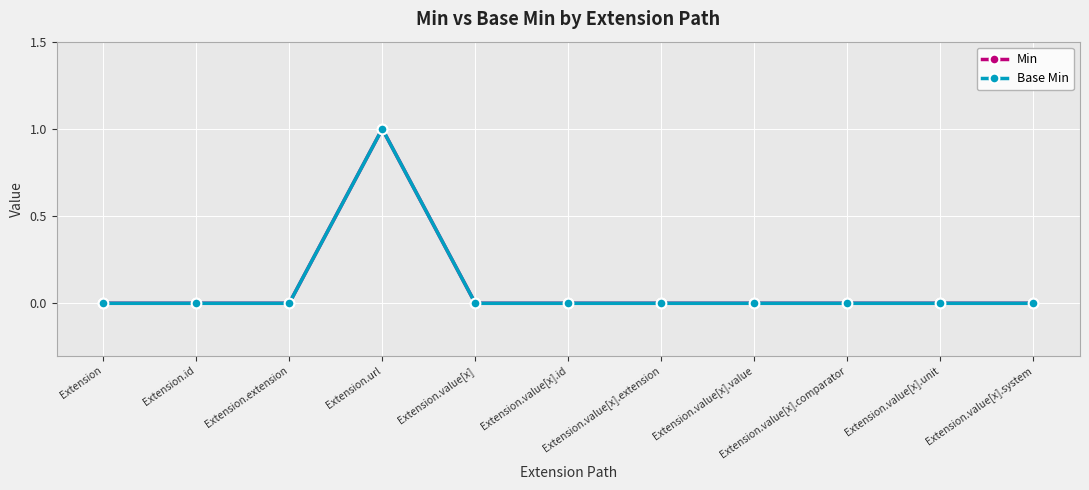

Reading left to right, what are all the values shown in this chart?

Min: 0	0	0	1	0	0	0	0	0	0	0
Base Min: 0	0	0	1	0	0	0	0	0	0	0